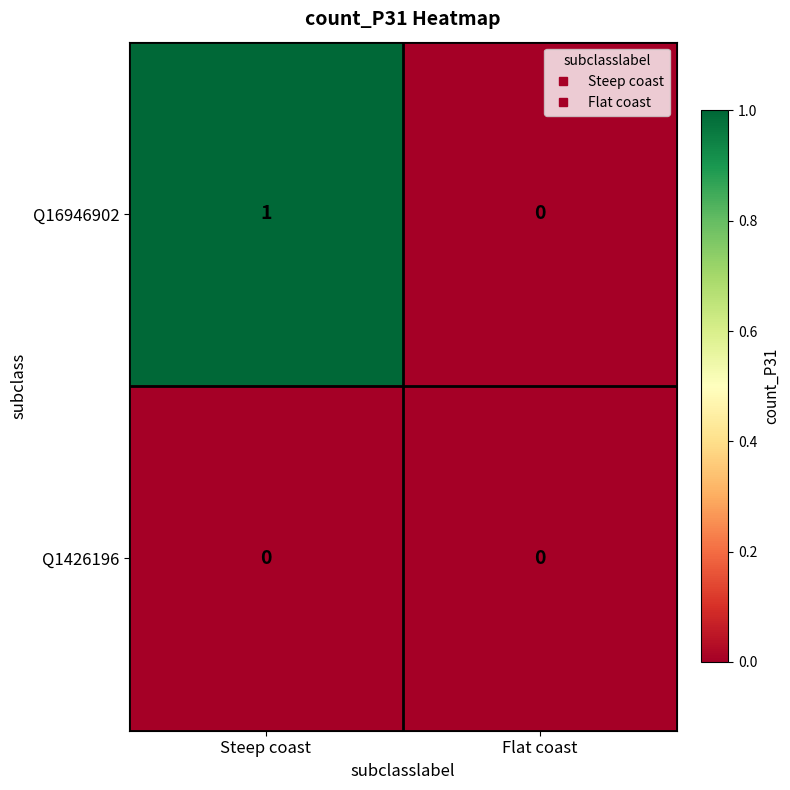

Which series has the largest total across all categories?

Q16946902